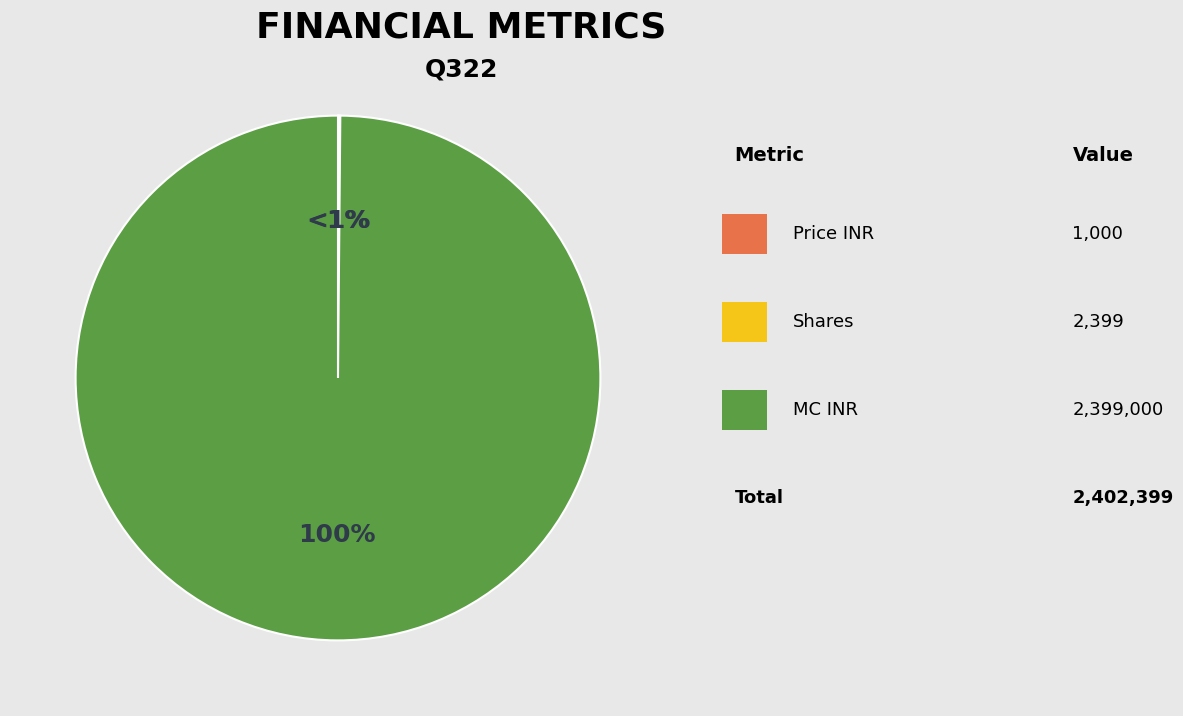

True or false: Price INR accounts for 15% of the total.

False